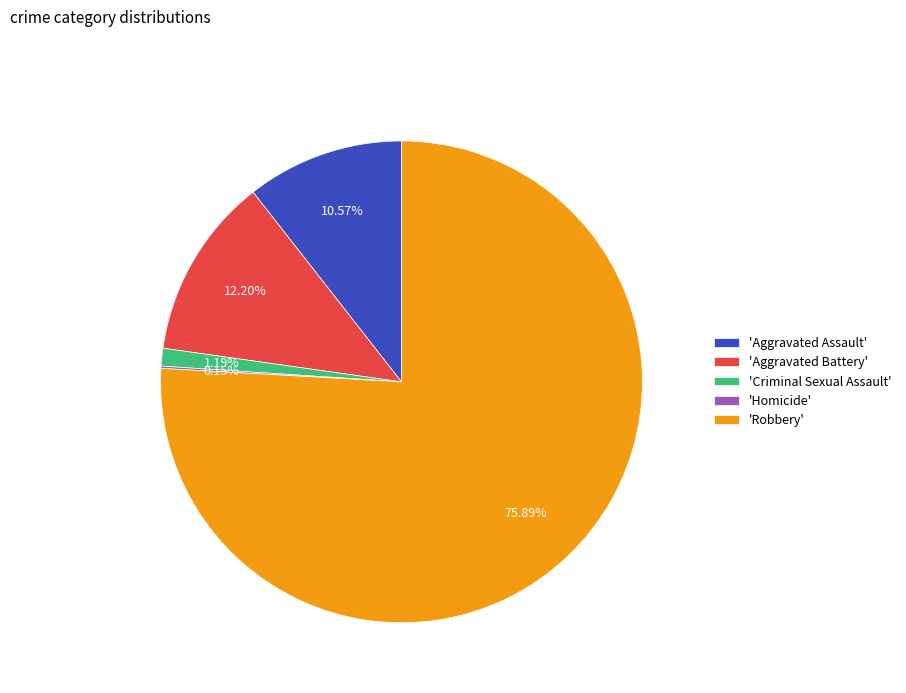

What is the largest slice in the pie chart?

'Robbery'